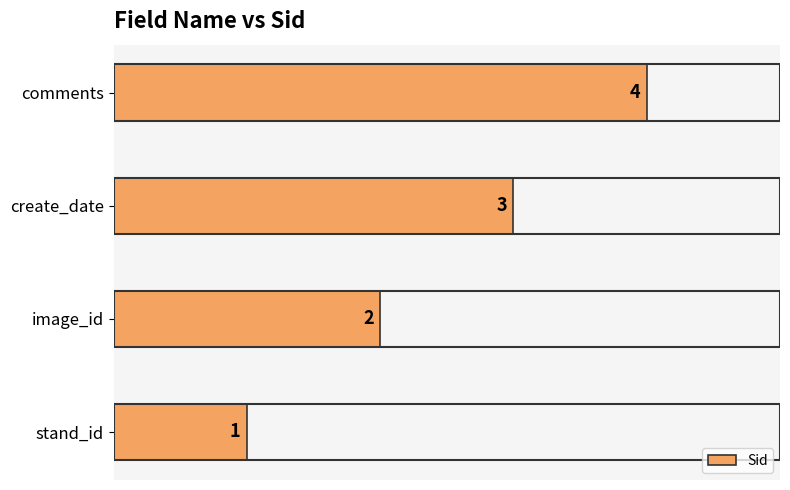

What is the sum of all values?

10